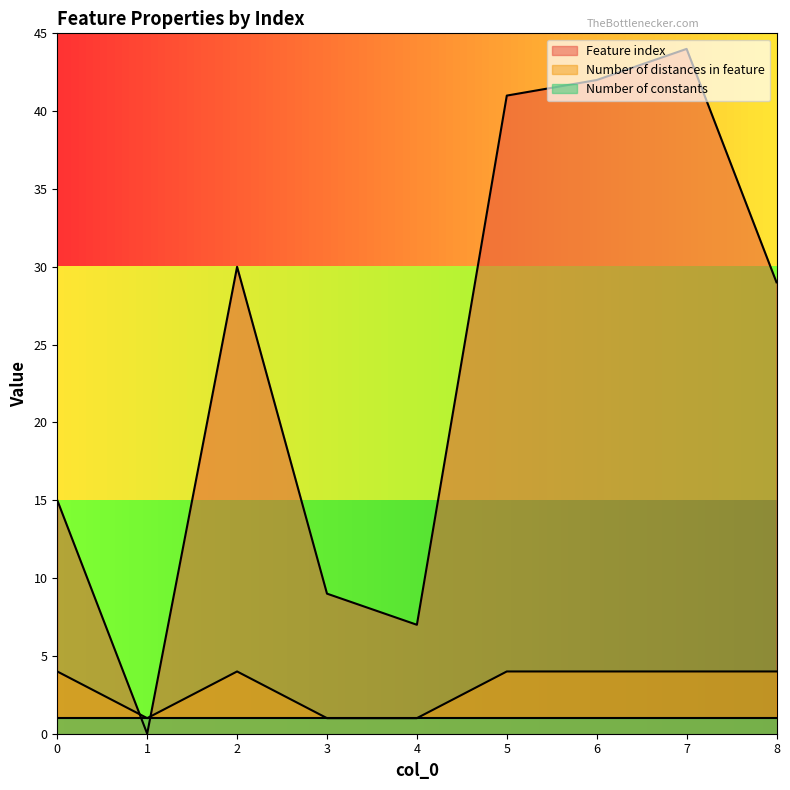

Which series has the largest range (max minus min)?

Feature index